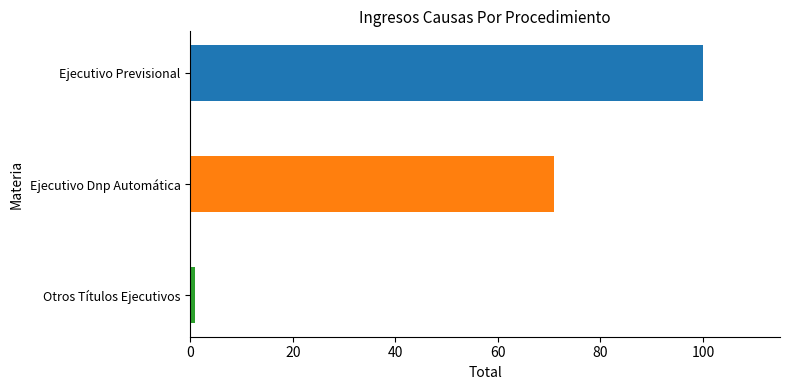

Is it true that the value at Ejecutivo Previsional is 100?

True